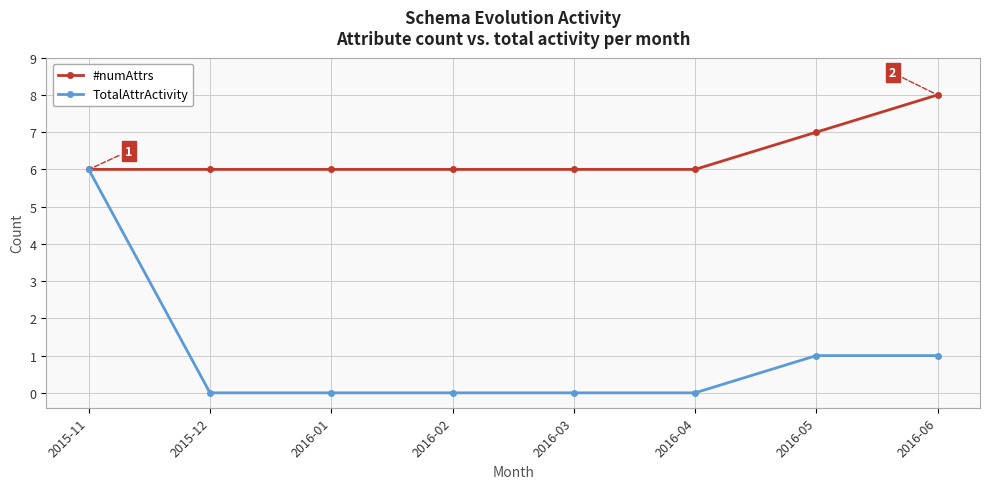

Reading left to right, what are all the values shown in this chart?

#numAttrs: 6	6	6	6	6	6	7	8
TotalAttrActivity: 6	0	0	0	0	0	1	1